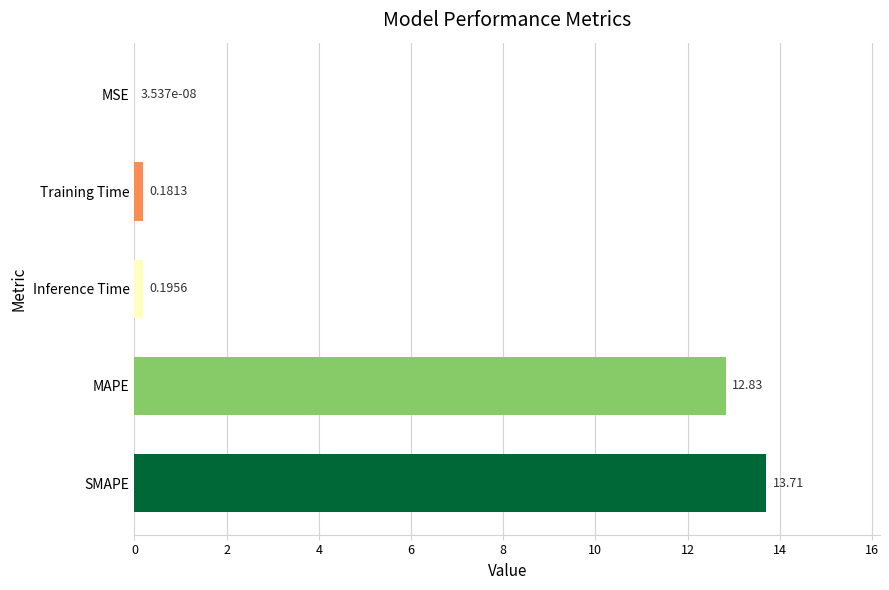

What is the sum of all values?

26.9